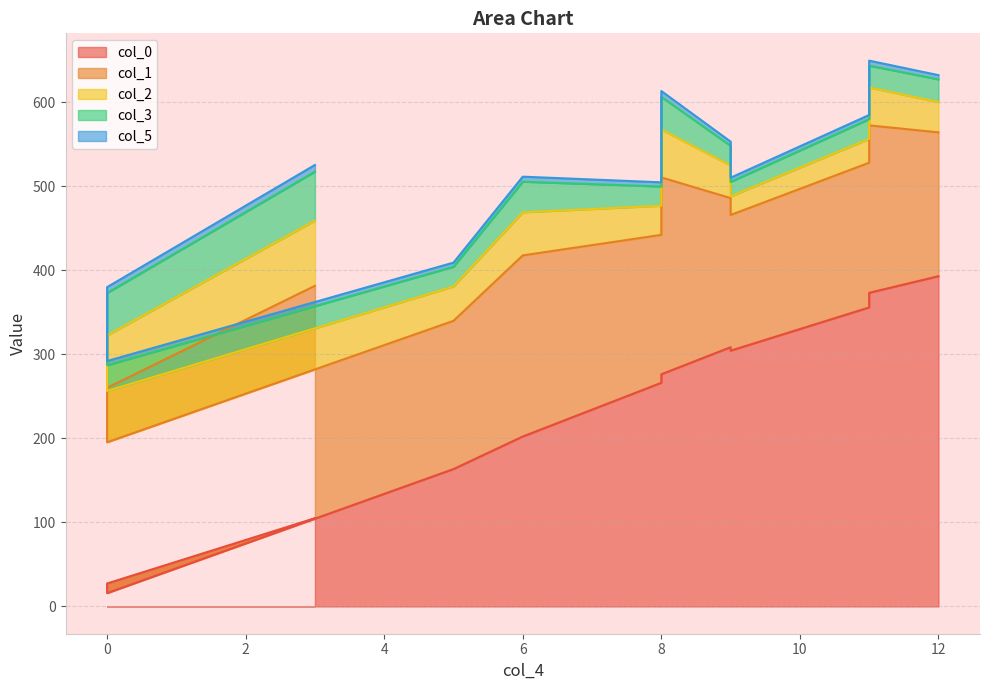

Between 5 and 12, which is larger?

12